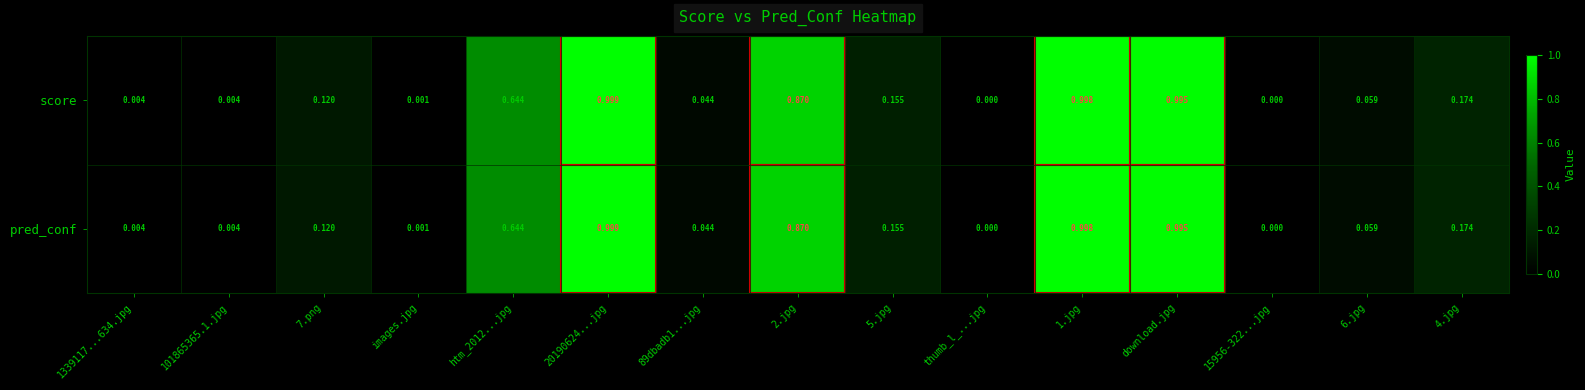

Is the value of score at 6.jpg greater than the value of pred_conf at 20190624...jpg?

No